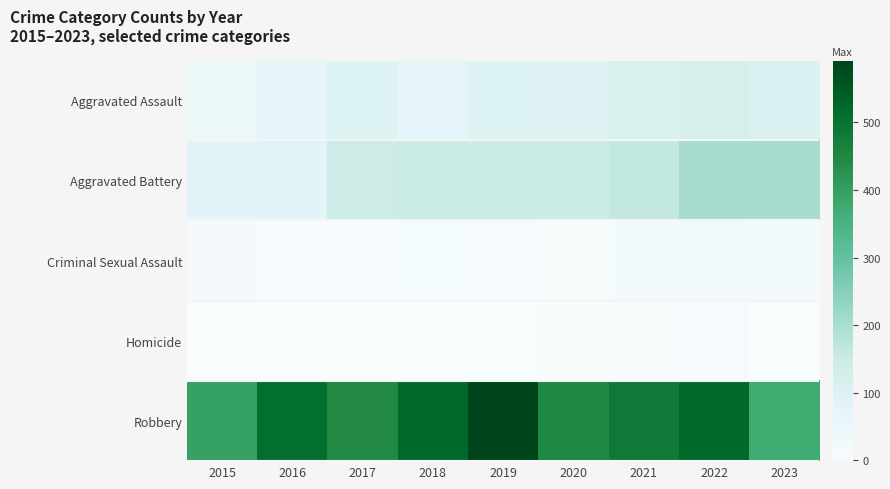

List the series in order of their peak value, highest first.

Robbery, Aggravated Battery, Aggravated Assault, Criminal Sexual Assault, Homicide